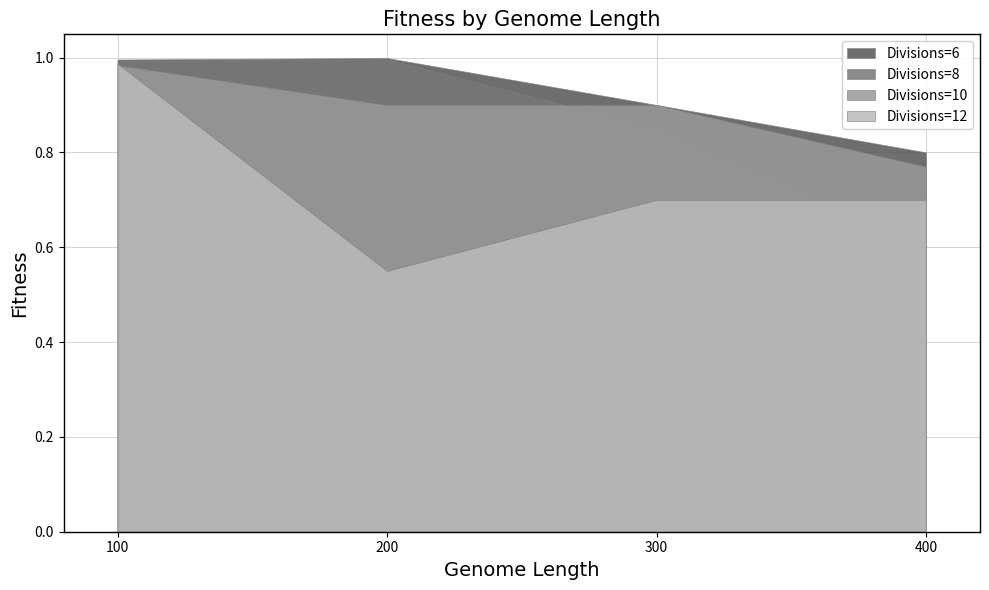

What is the value of the Divisions=8 point at the 4th from the left?

0.6